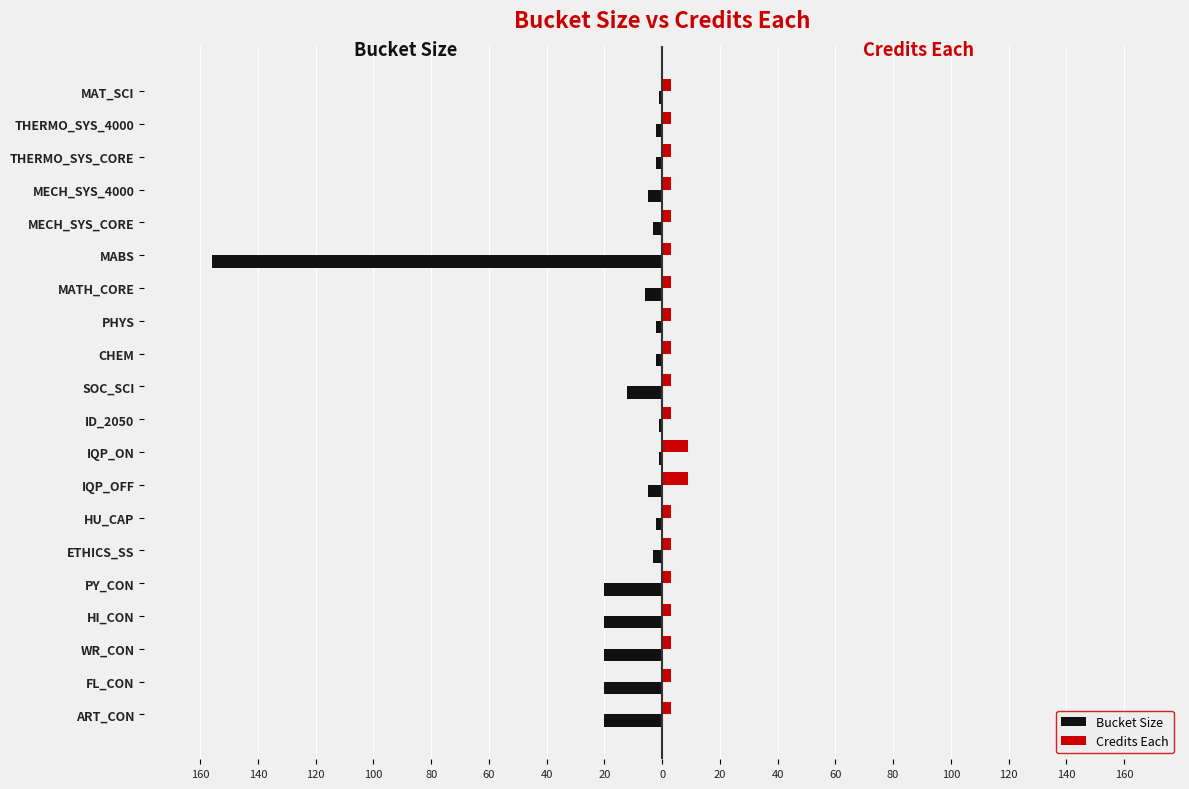

What are all the series names shown in the legend?

Bucket Size, Credits Each